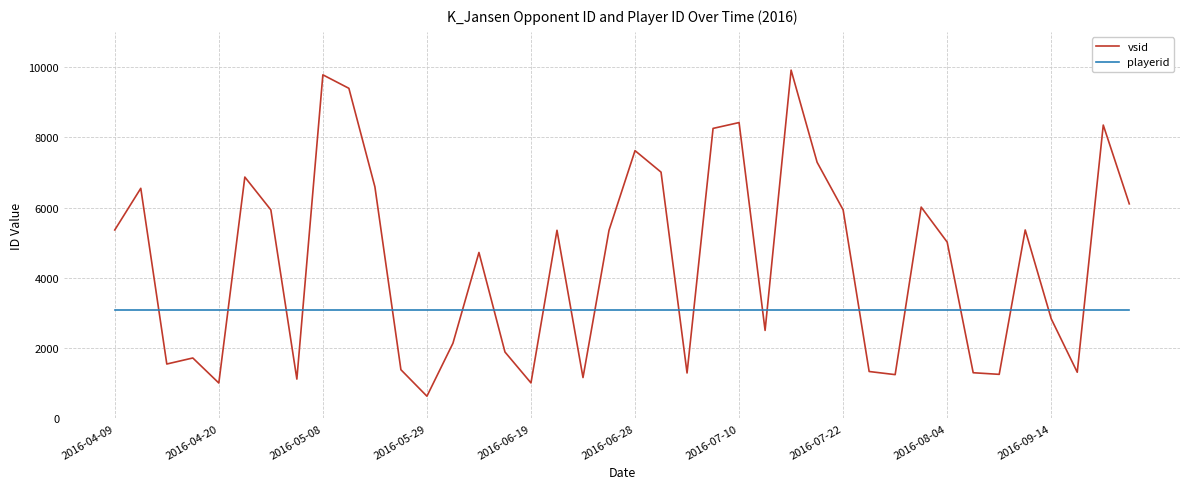

What is the difference between the maximum and minimum values in the vsid series?

9282